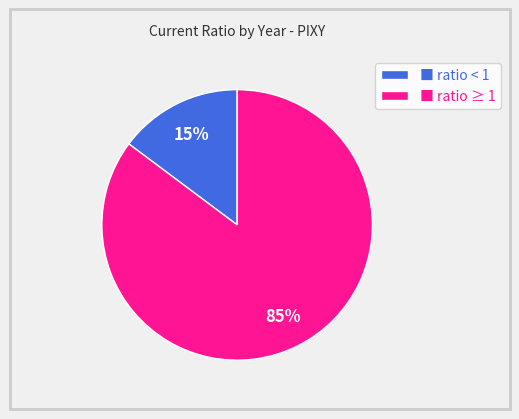

Which category has the smallest portion of the pie?

■ ratio < 1